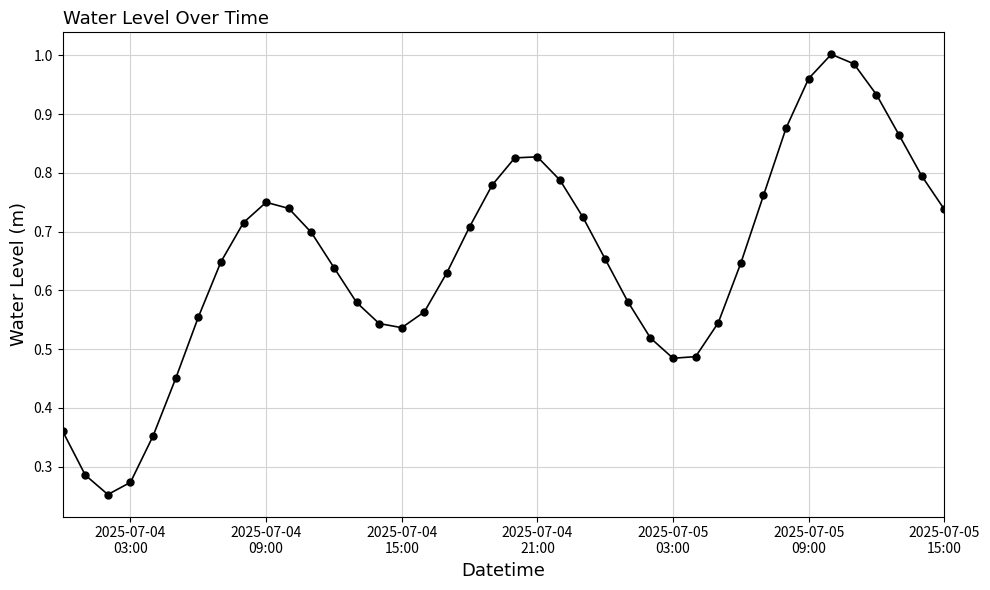

What is the sum of all values?

26.1